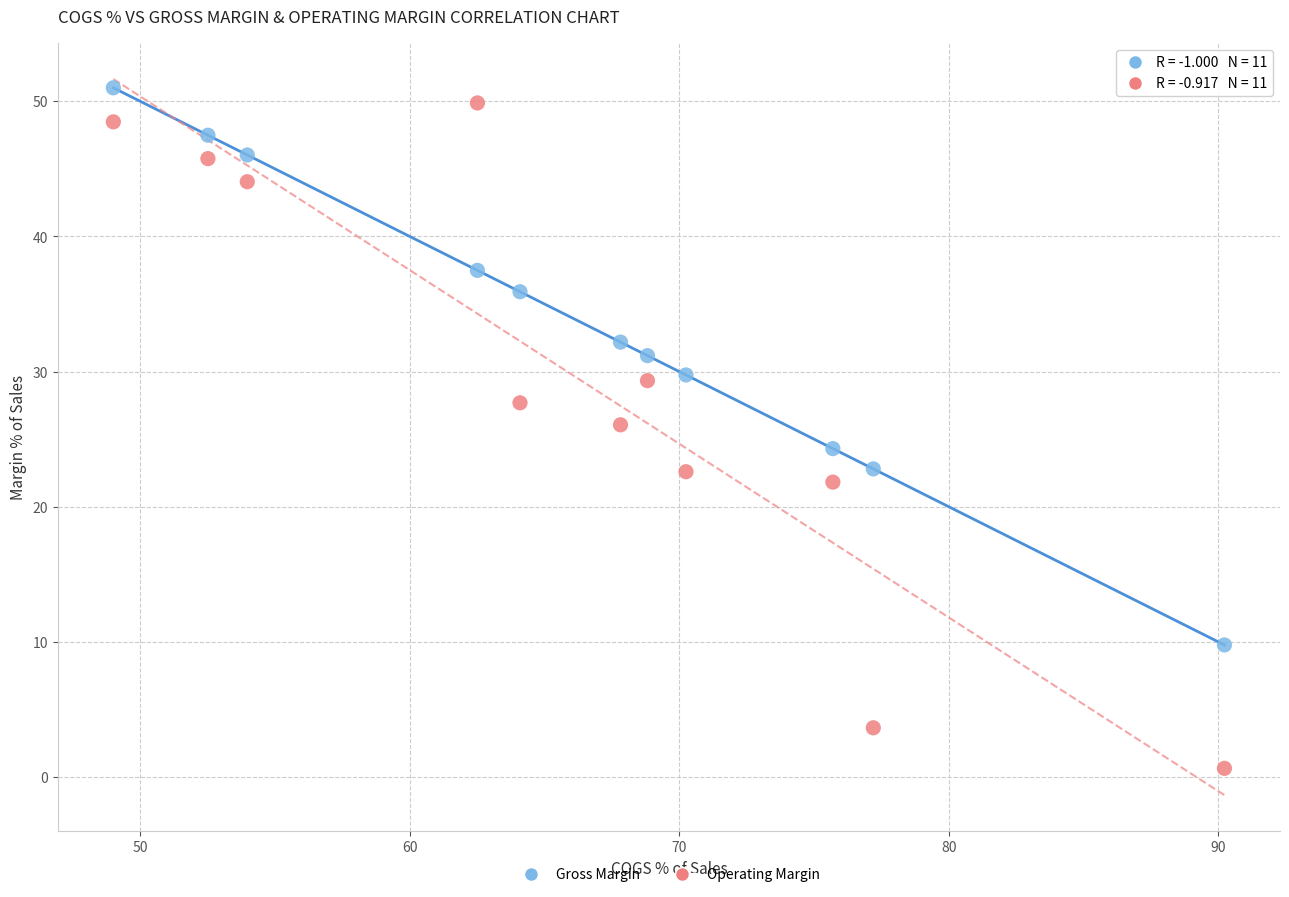

Across all data points, what is the range of X values (max minus min)?

41.2